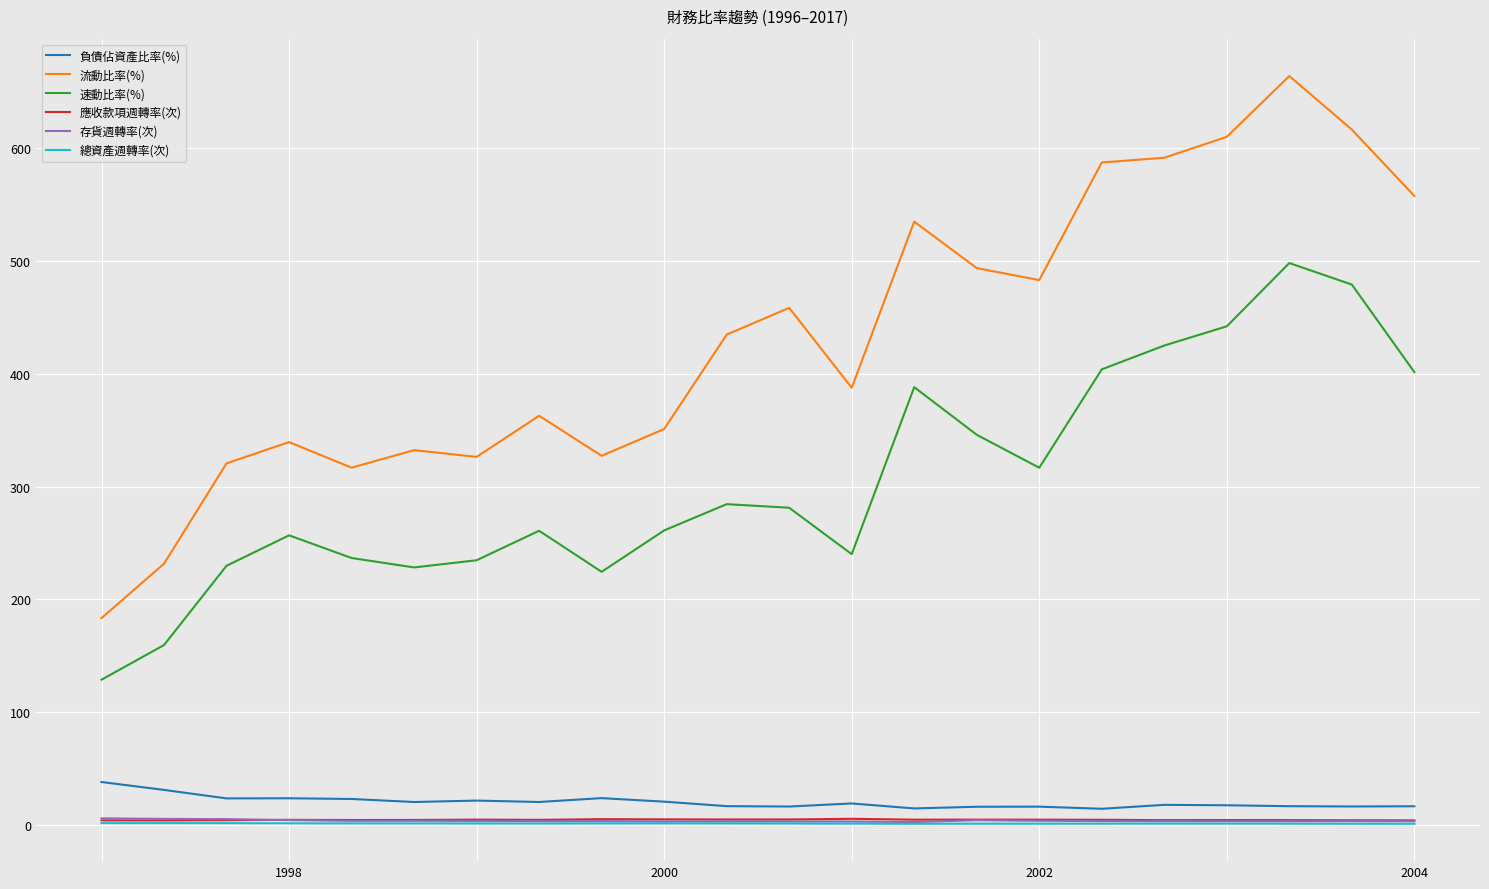

In 存貨週轉率(次), how many points are higher than both neighbors (excluding endpoints)?

5